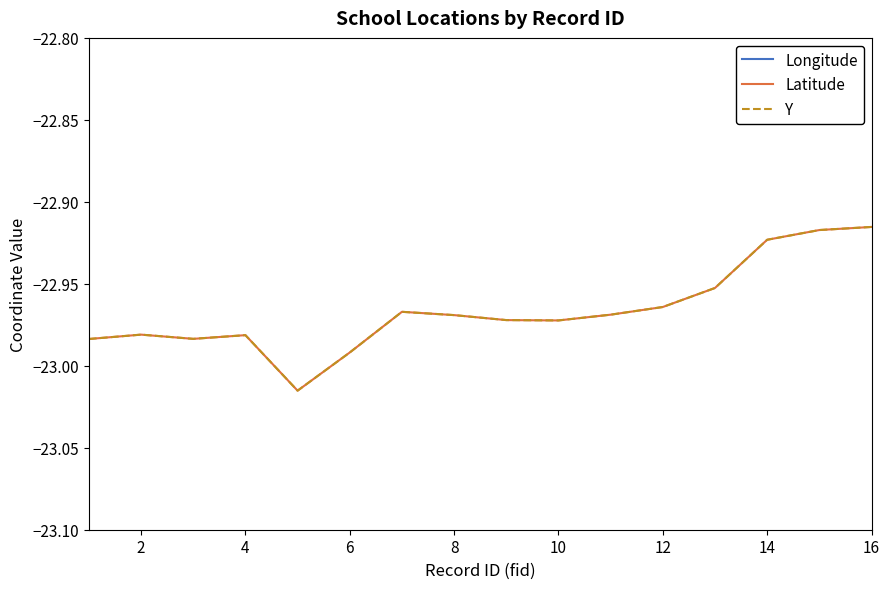

Rank the series at 14 from lowest to highest value.

Longitude, Latitude, Y